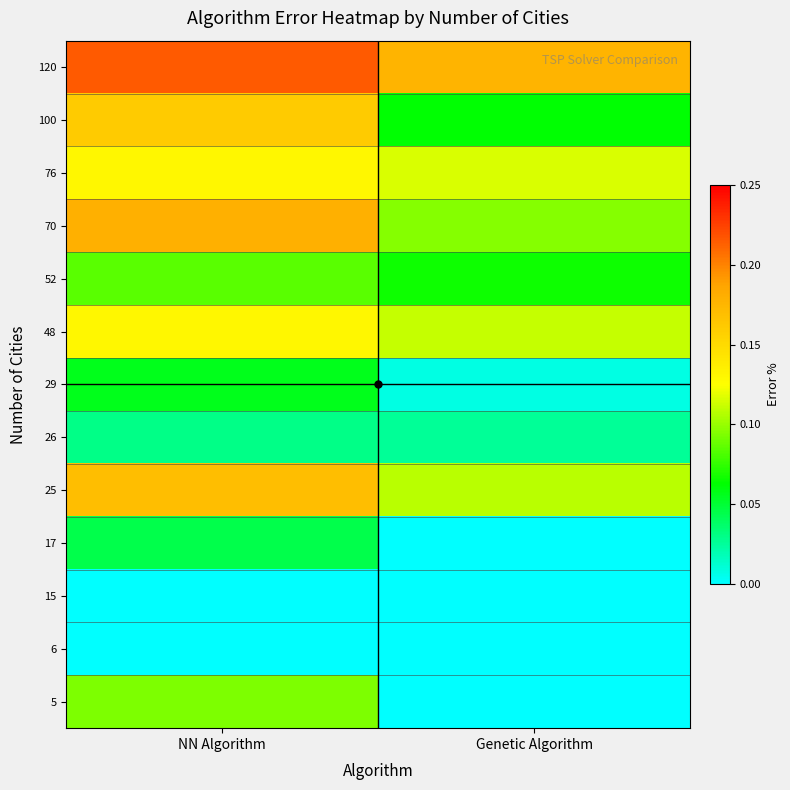

Count the number of categories in the chart.

2